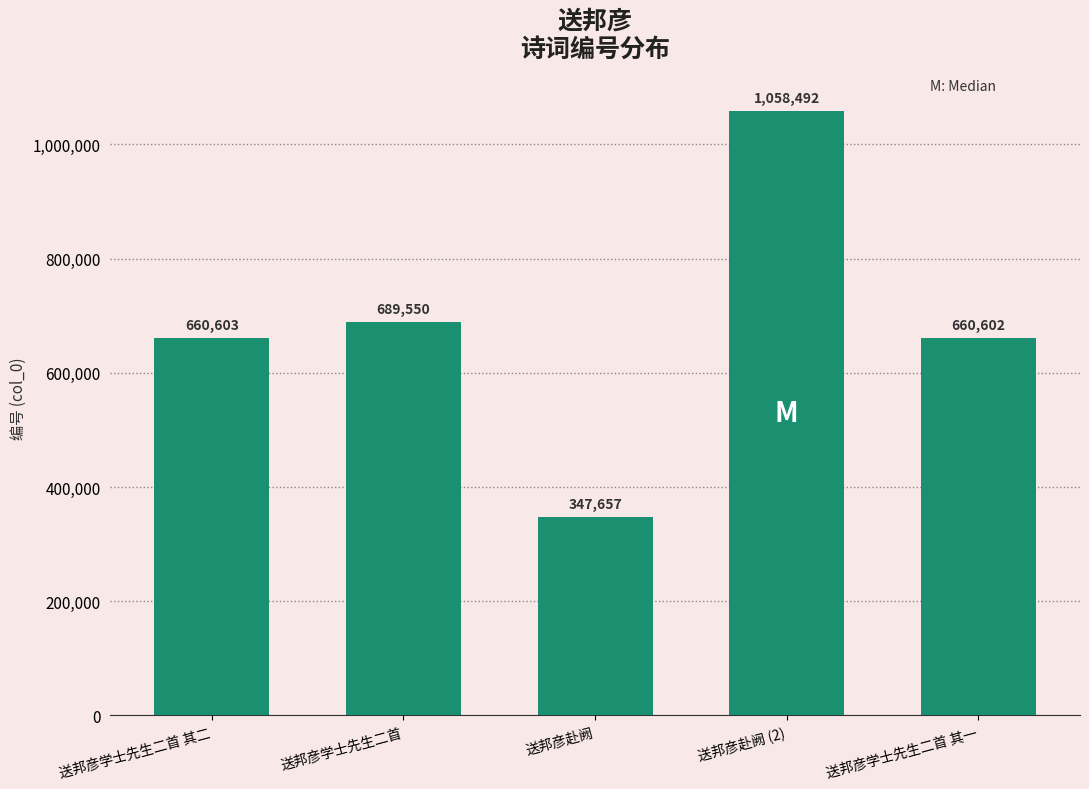

What position from the left is 送邦彦赴阙 (2)?

4